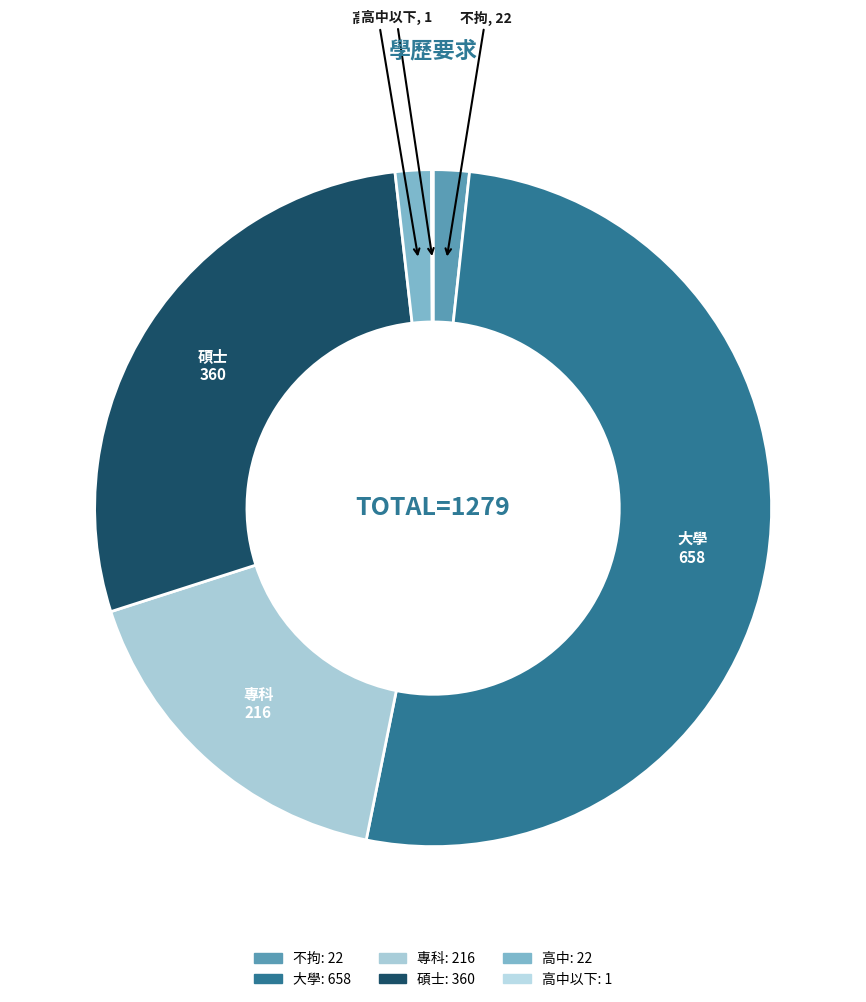

How many slices are in this pie chart?

6